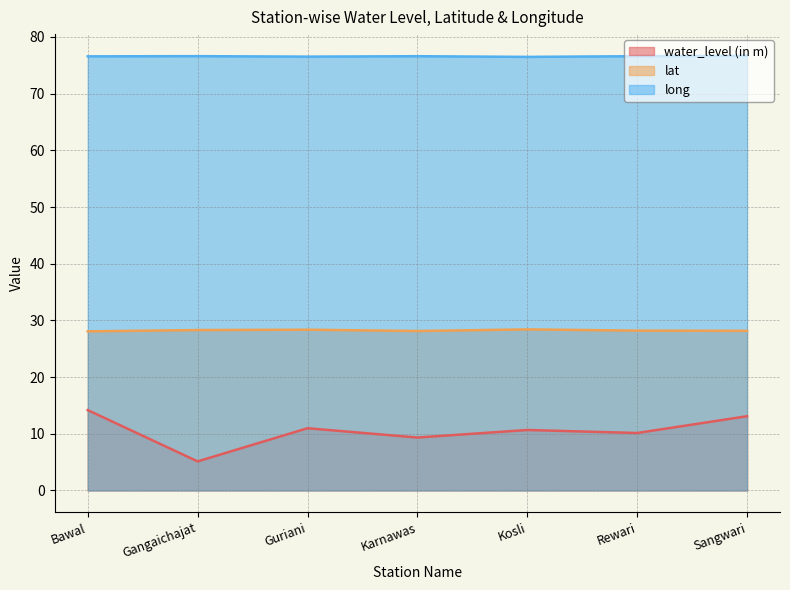

Reading left to right, list all the values displayed in this chart.

water_level (in m): Bawal=14.2	Gangaichajat=5.1	Guriani=11.0	Karnawas=9.3	Kosli=10.7	Rewari=10.1	Sangwari=13.1
lat: Bawal=28.1	Gangaichajat=28.3	Guriani=28.4	Karnawas=28.1	Kosli=28.4	Rewari=28.2	Sangwari=28.2
long: Bawal=76.6	Gangaichajat=76.6	Guriani=76.5	Karnawas=76.6	Kosli=76.5	Rewari=76.6	Sangwari=76.7